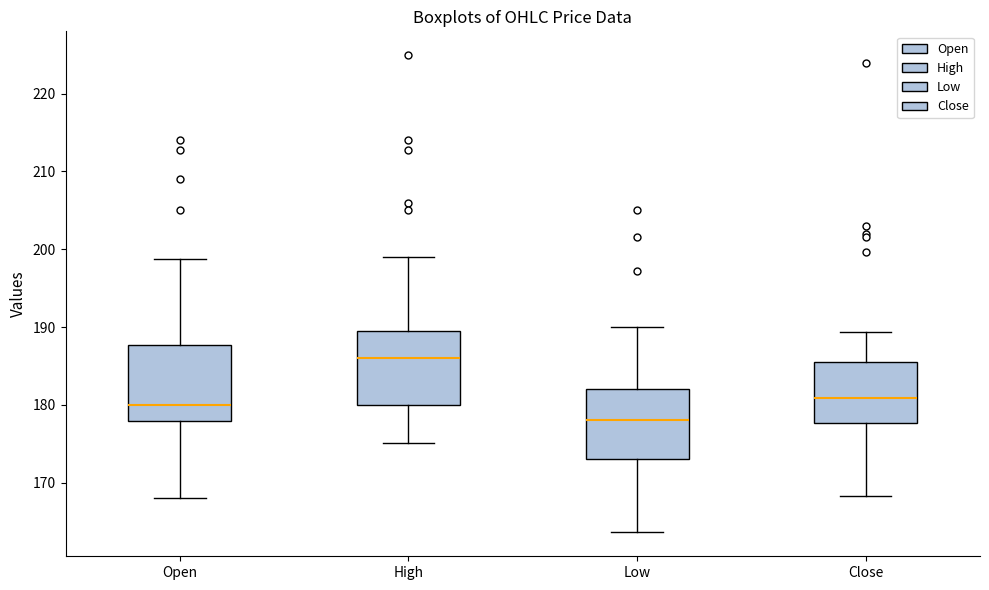

Reading left to right, read every box against the y-axis: the position of its median line, the range the box covers, and the ends of its whiskers. The values are not printed on the chart, so give them approximately, as read against the axis.

Open: median 180, box 178 to 188, whiskers 168 to 199
High: median 186, box 180 to 190, whiskers 175 to 199
Low: median 178, box 173 to 182, whiskers 164 to 190
Close: median 181, box 178 to 186, whiskers 168 to 189